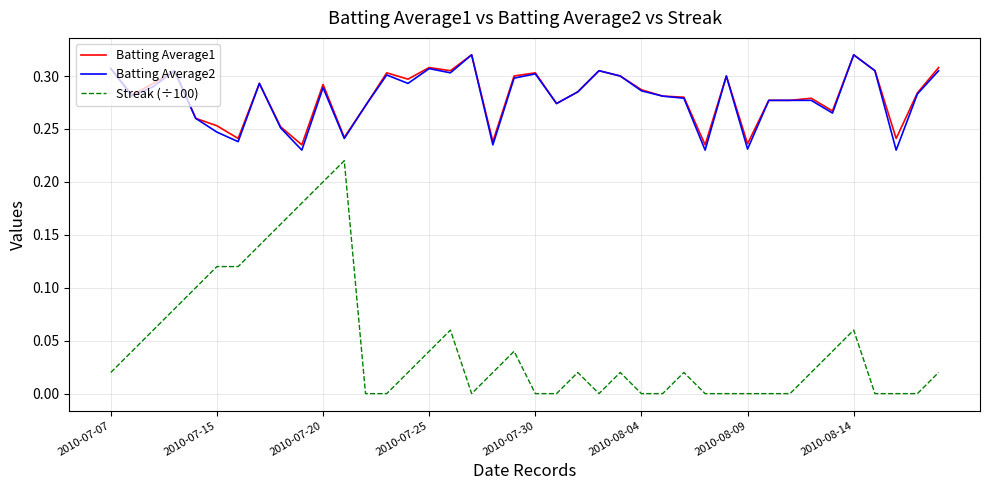

How many series are shown in this chart?

3